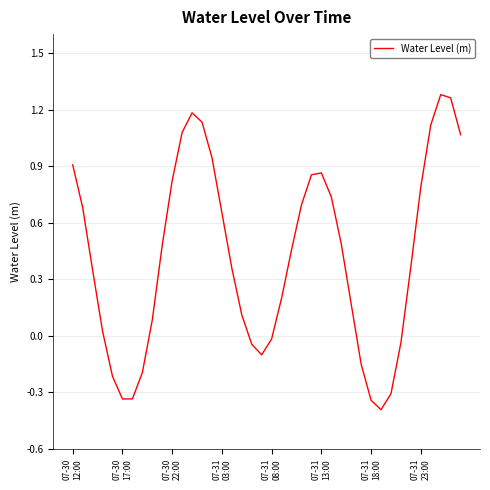

What is the difference between the maximum and minimum values?

1.7